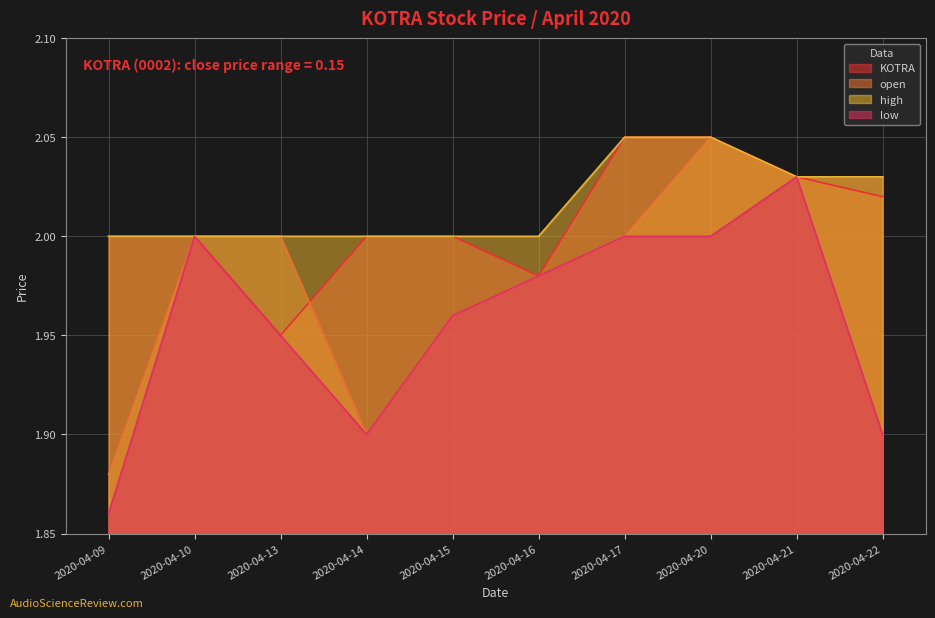

At how many categories does at least one series exceed 1?

10